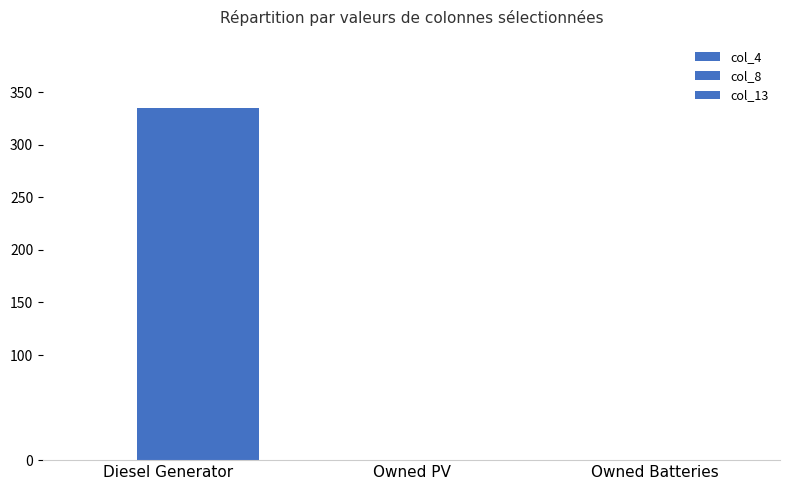

Count the number of data series in this chart.

2